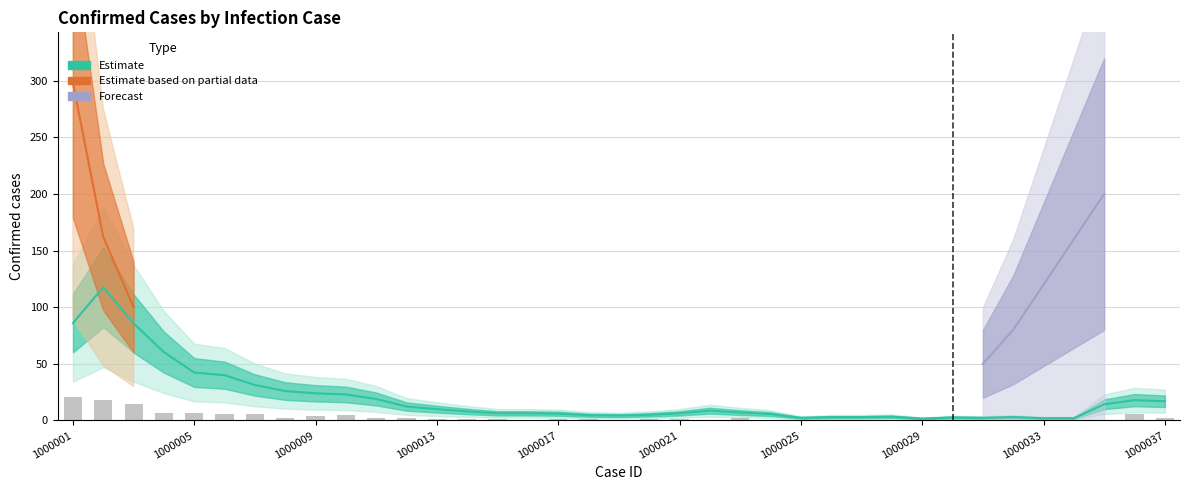

True or false: Confirmed (Estimate) has a value of 66 at 1000004.

False